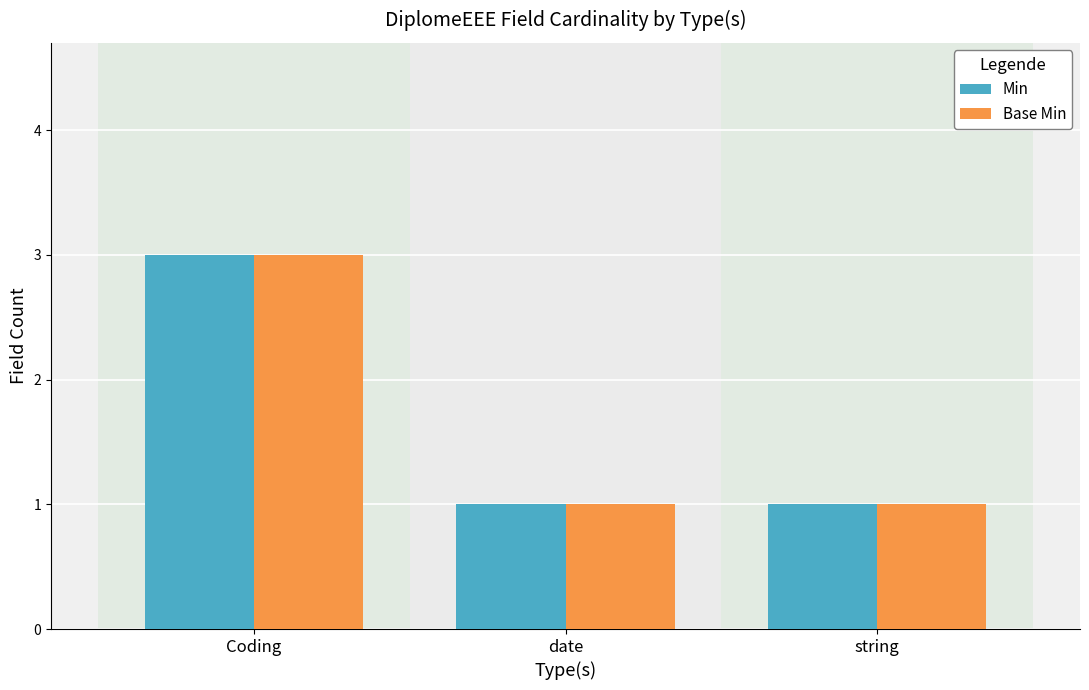

True or false: Base Min has a value of 1 at string.

True